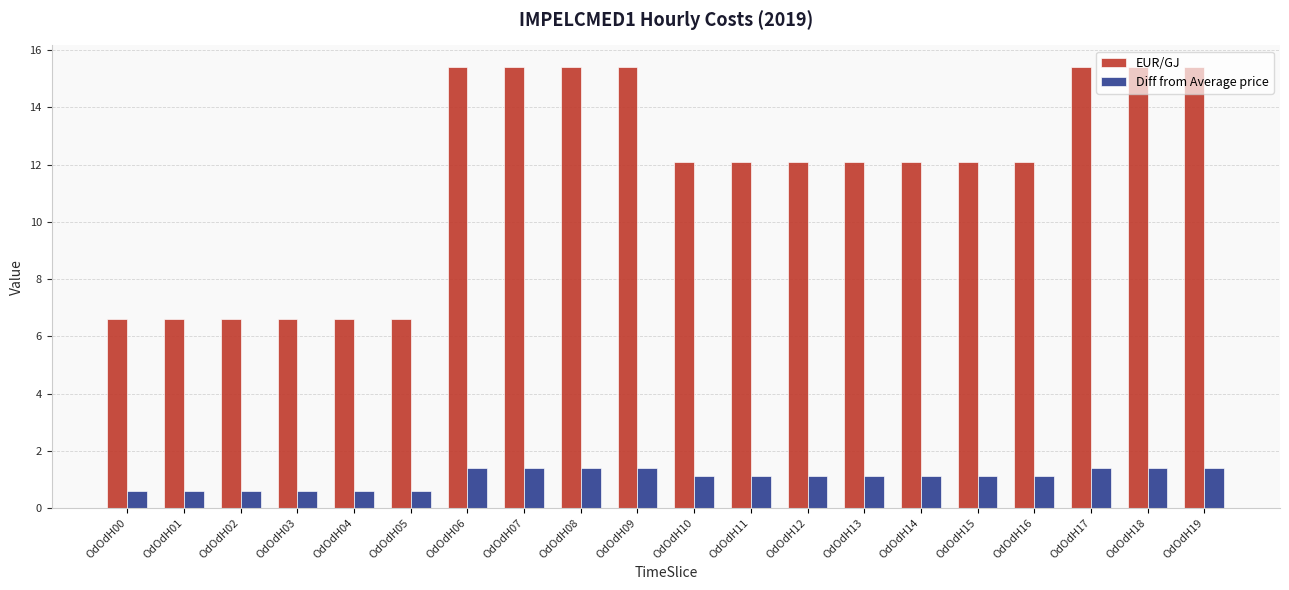

What is the total value across all series at OdOdH02?

7.2